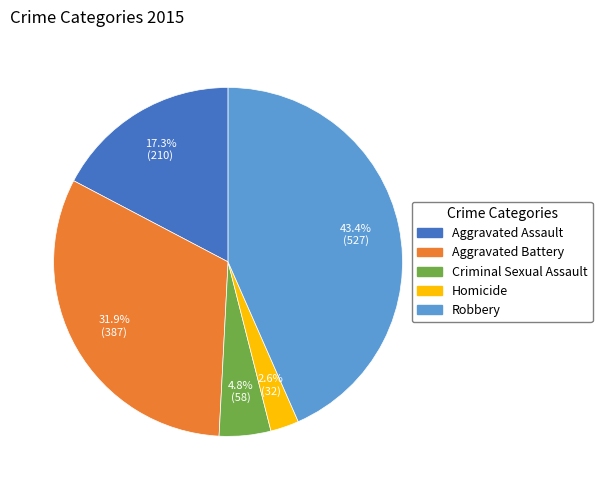

True or false: Homicide accounts for 3% of the total.

True